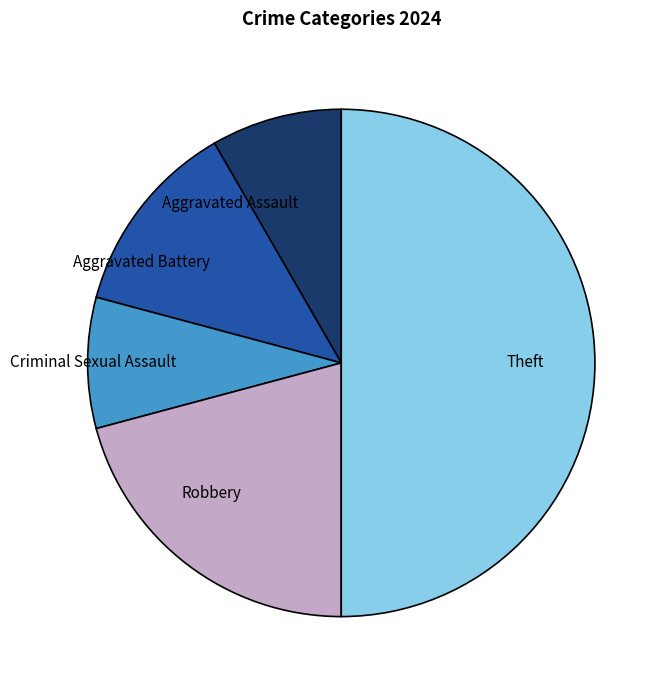

Which has a higher value, Aggravated Battery or Robbery?

Robbery